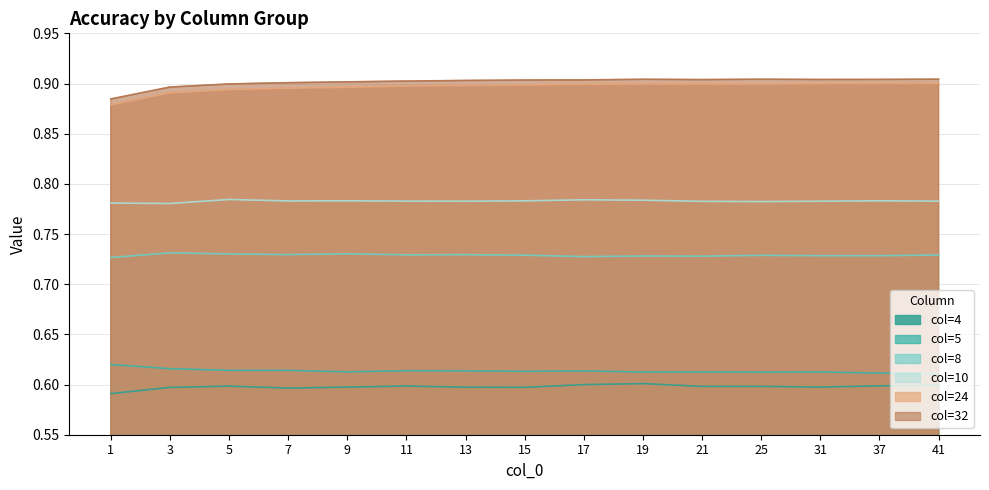

List the series in order of their peak value, highest first.

col=32, col=24, col=10, col=8, col=5, col=4